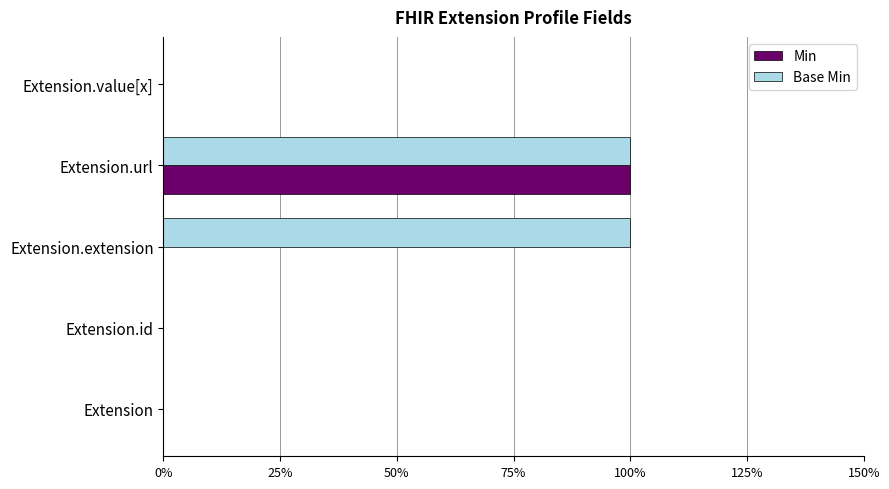

What are all the series names shown in the legend?

Min, Base Min